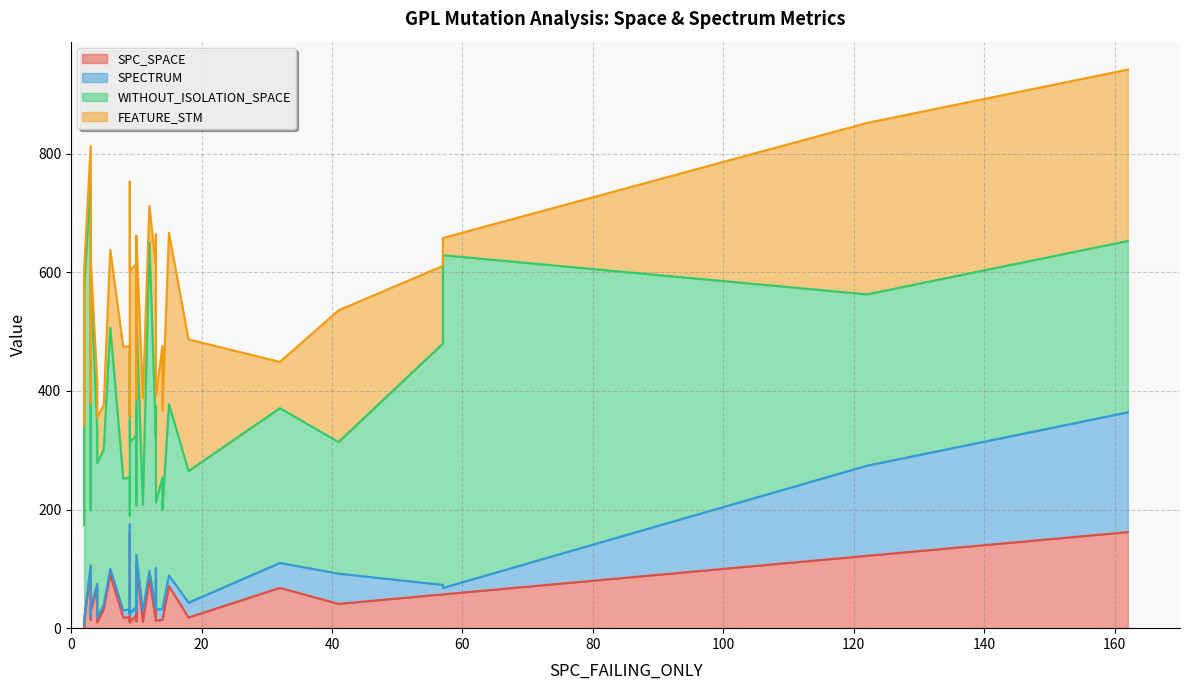

True or false: WITHOUT_ISOLATION_SPACE has a value of 702 at 10.

False